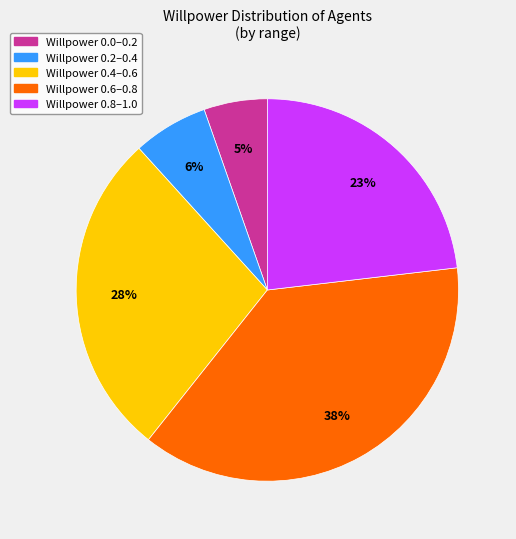

To the nearest percent, what is the average slice percentage?

20%